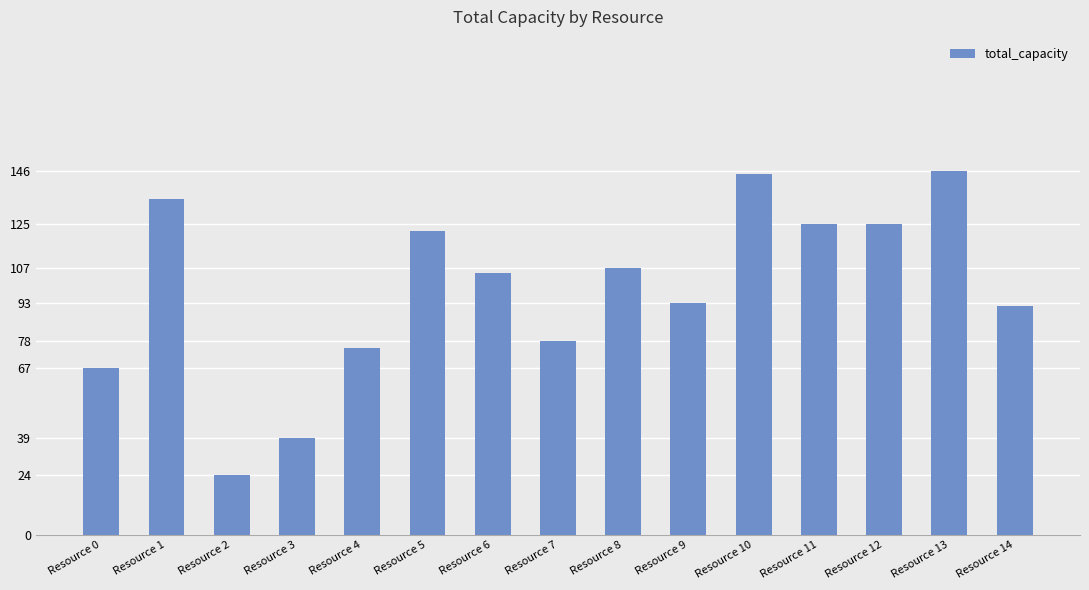

Does the chart contain stacked bars?

No